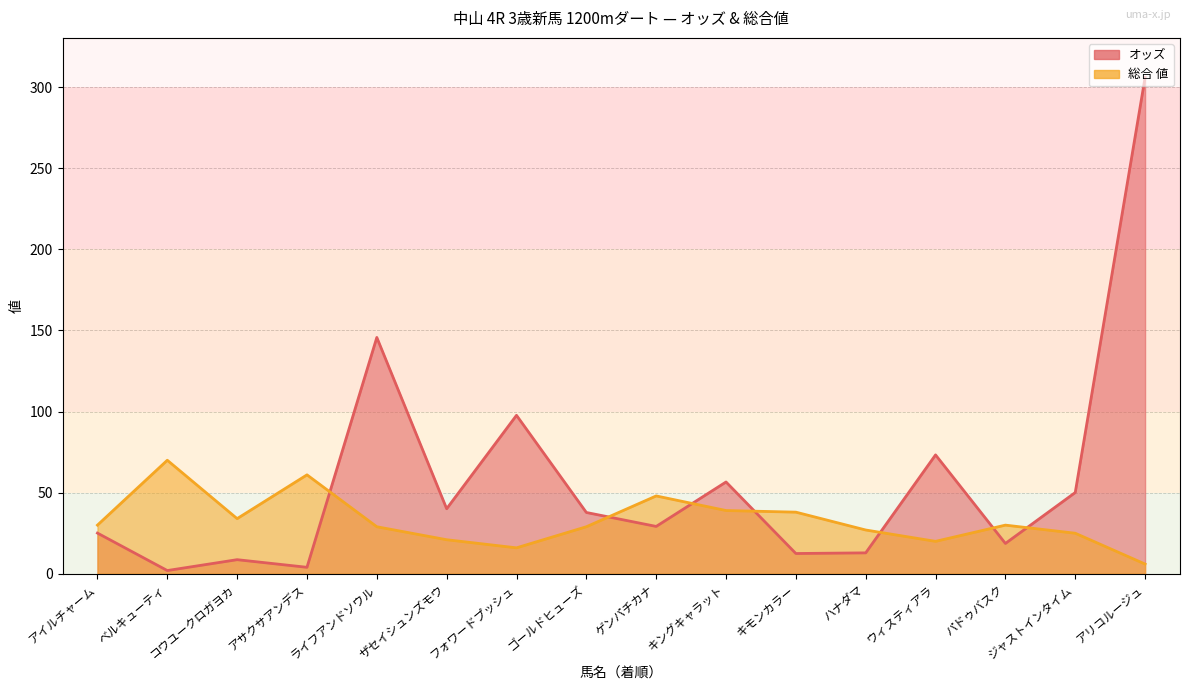

Where is the first local maximum for オッズ?

コウユークロガヨカ